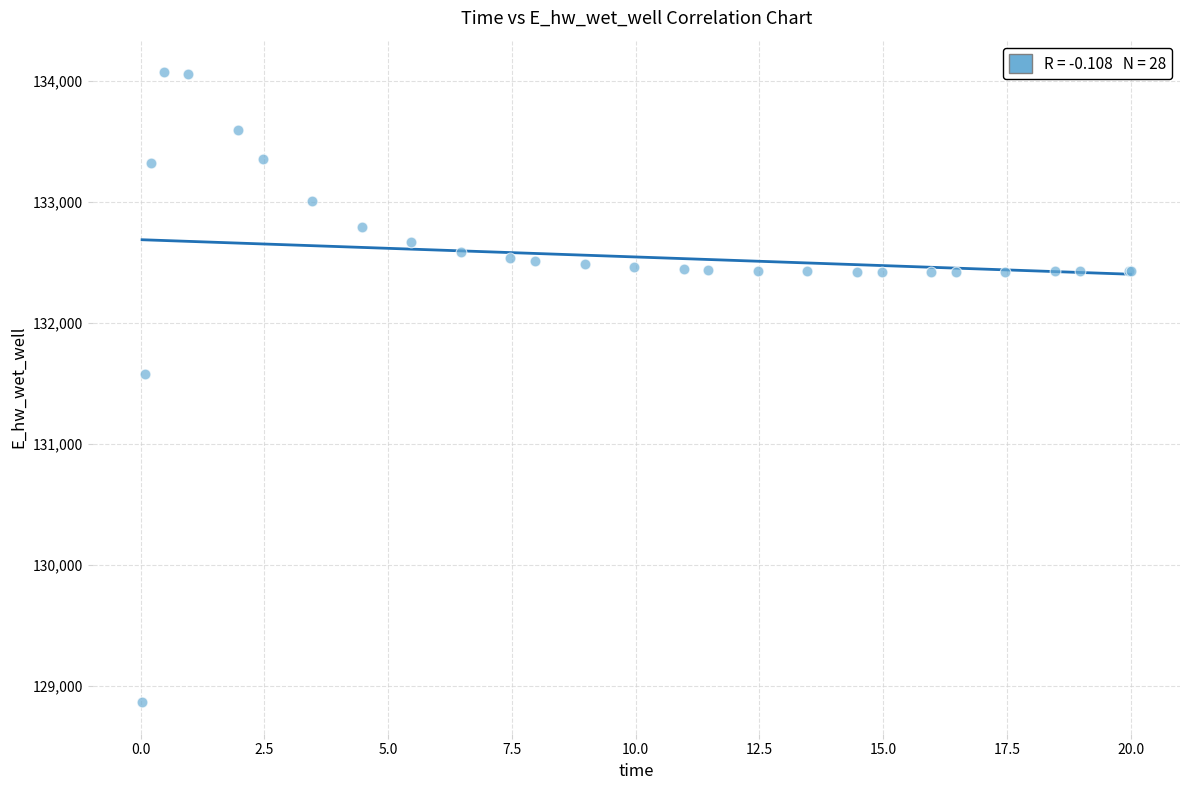

What Y value in the scatter plot is closest to 131467?

131579.2